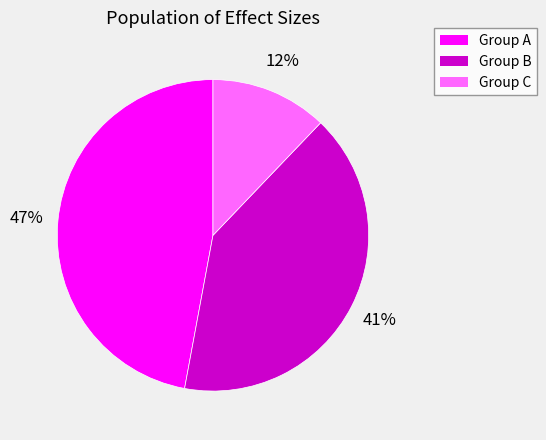

Is there any slice that represents more than half of the pie?

No